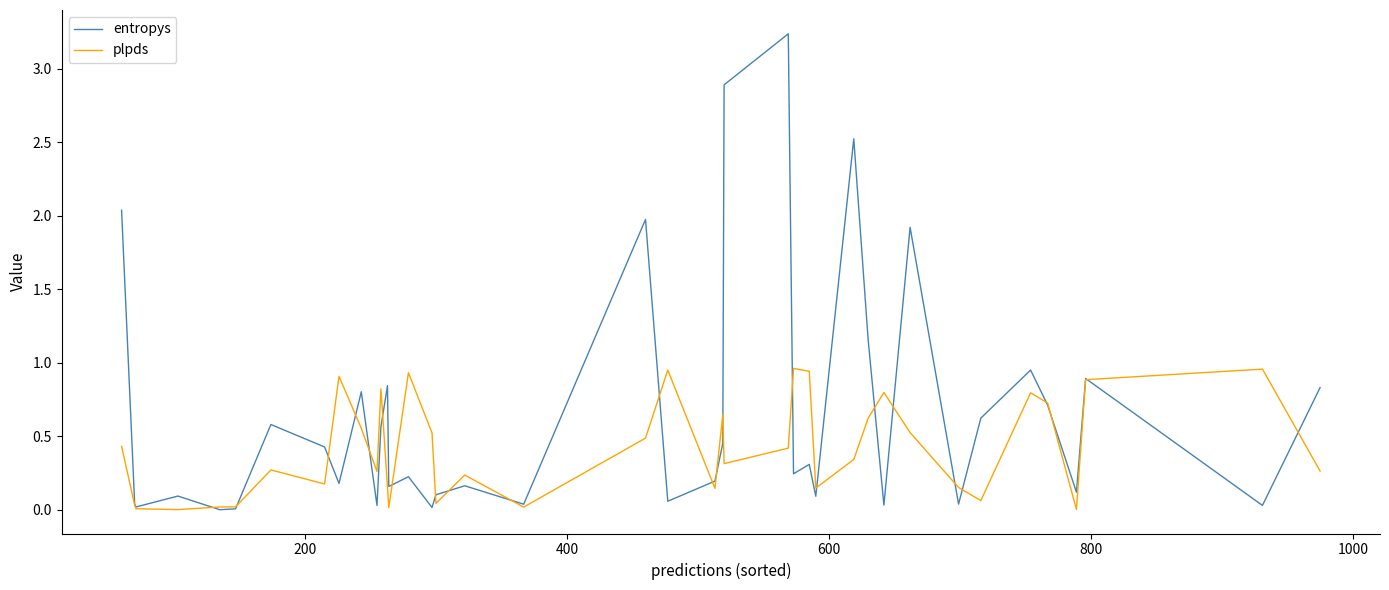

Which series has the largest total across all categories?

entropys